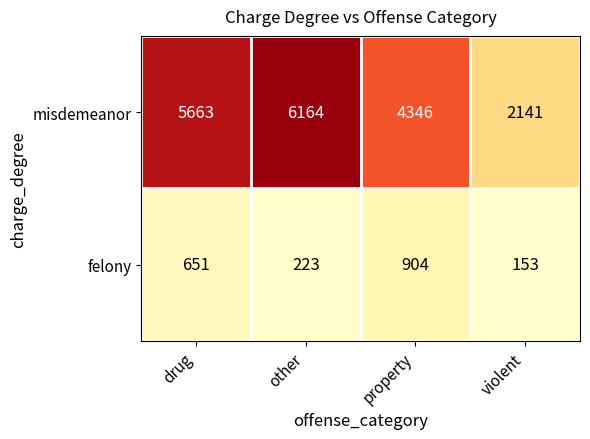

List the series in order of their overall mean, highest first.

misdemeanor, felony